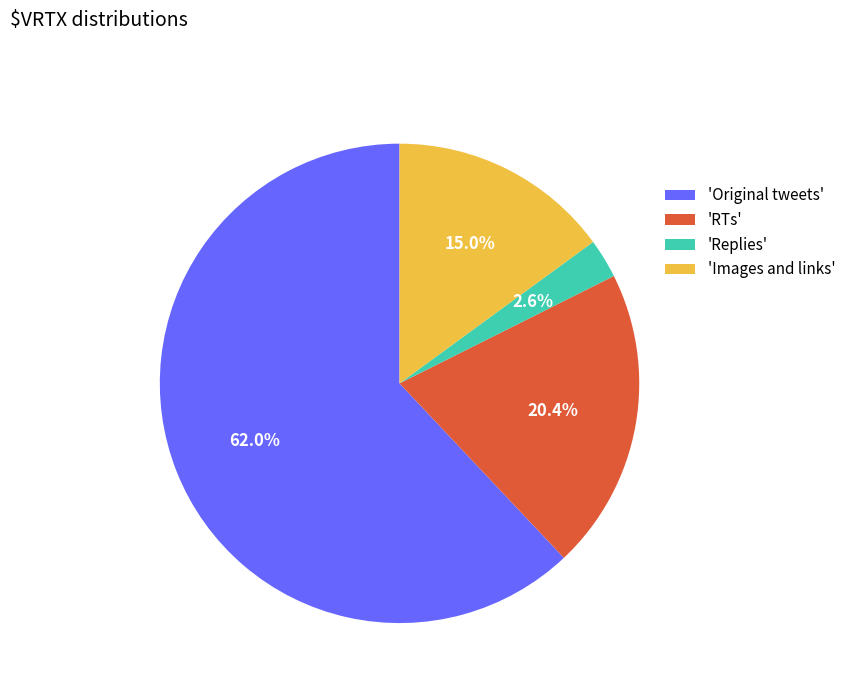

Which has a higher value, 'Images and links' or 'RTs'?

'RTs'